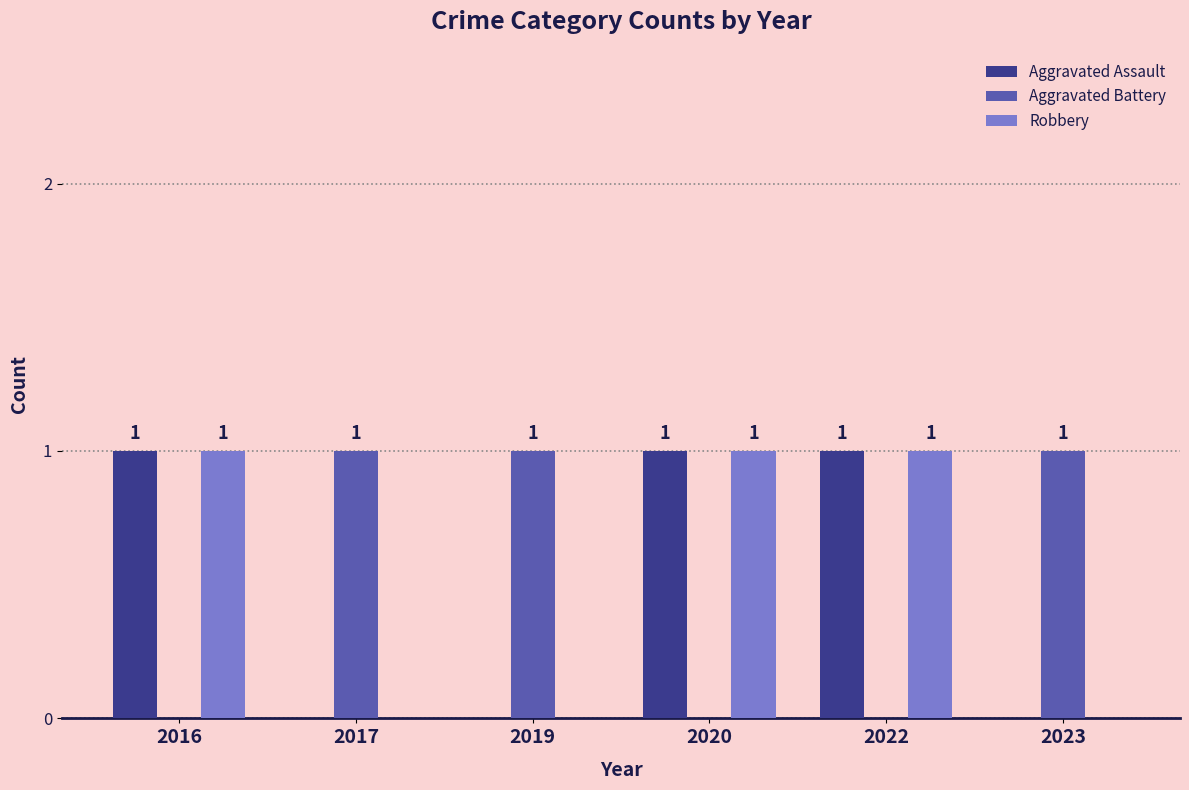

Is the value of Robbery at 2022 greater than the value of Aggravated Assault at 2017?

Yes